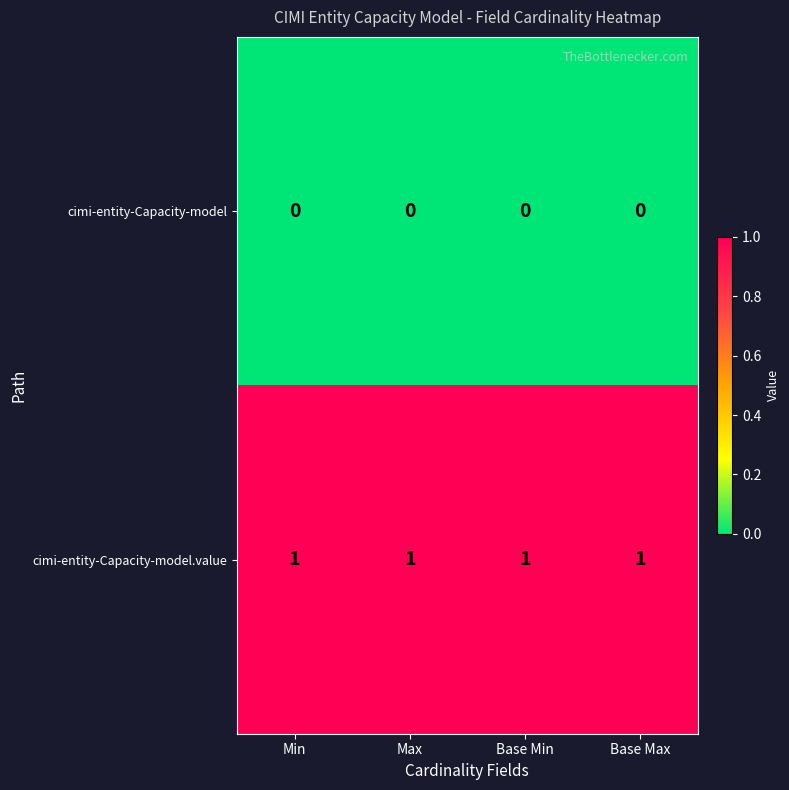

The cimi-entity-Capacity-model.value series shows 0 at Base Min. True or false?

False